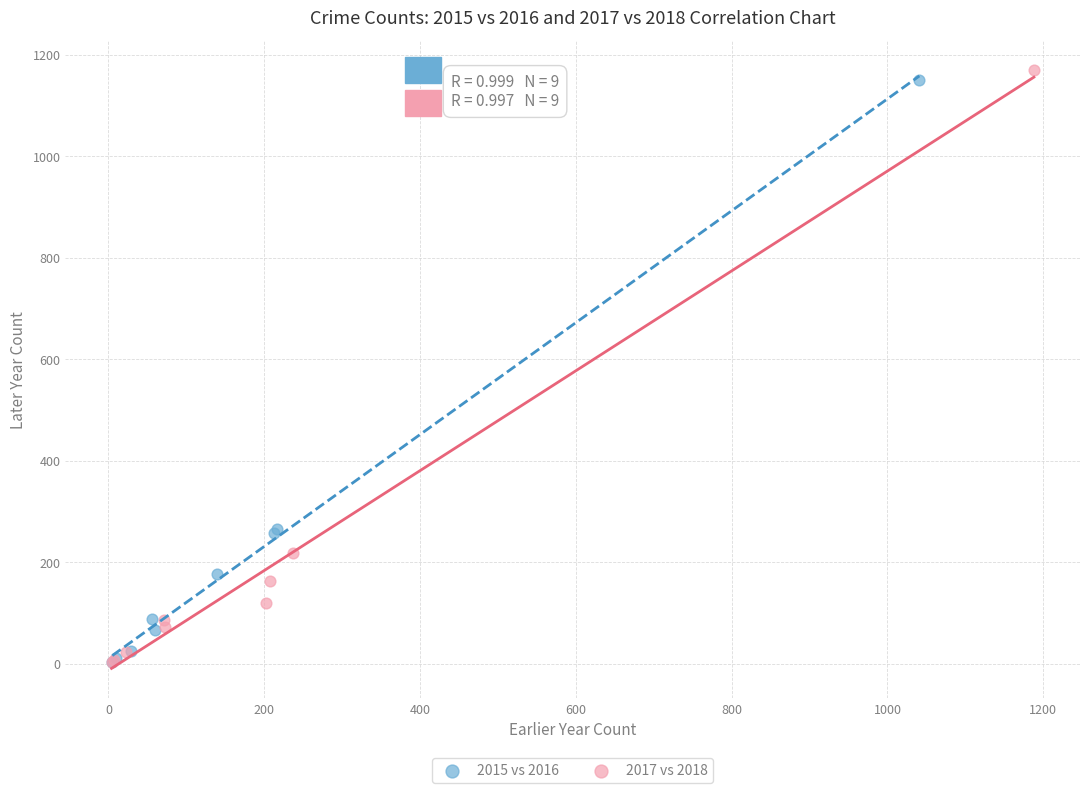

Which series has the widest spread of Y values?

2017 vs 2018